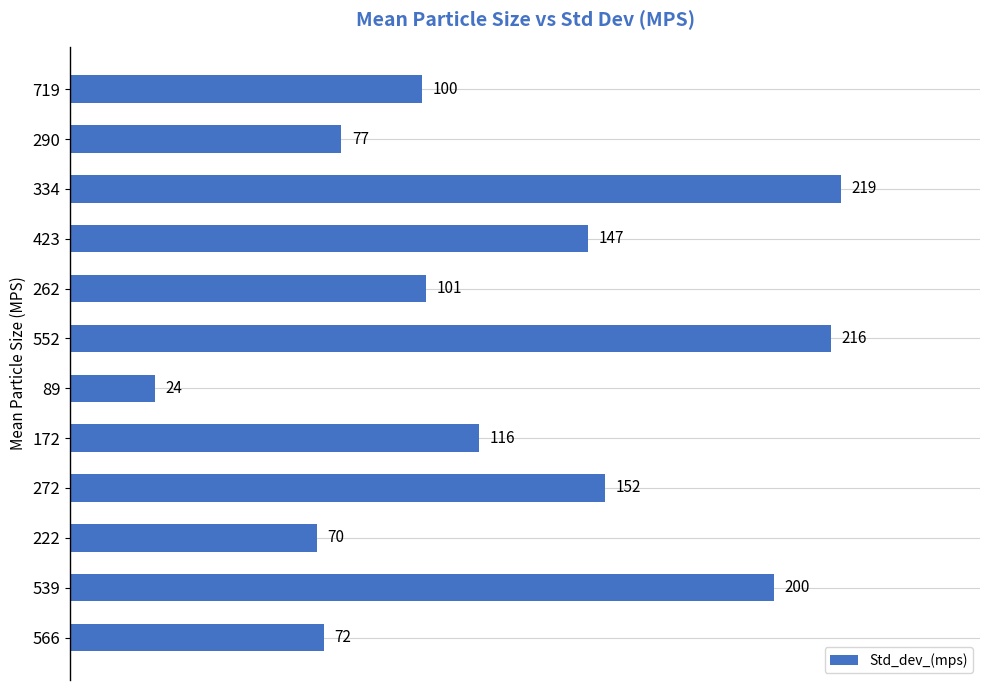

Does the chart contain stacked bars?

No